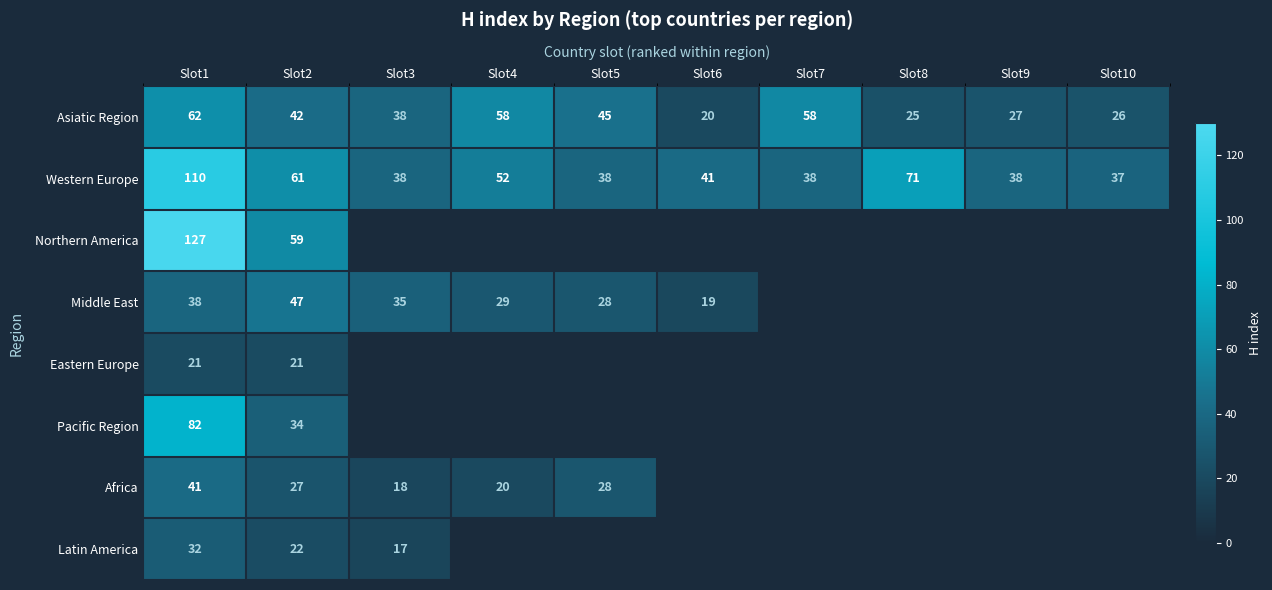

Where does the Asiatic Region series first go above 42?

Slot1